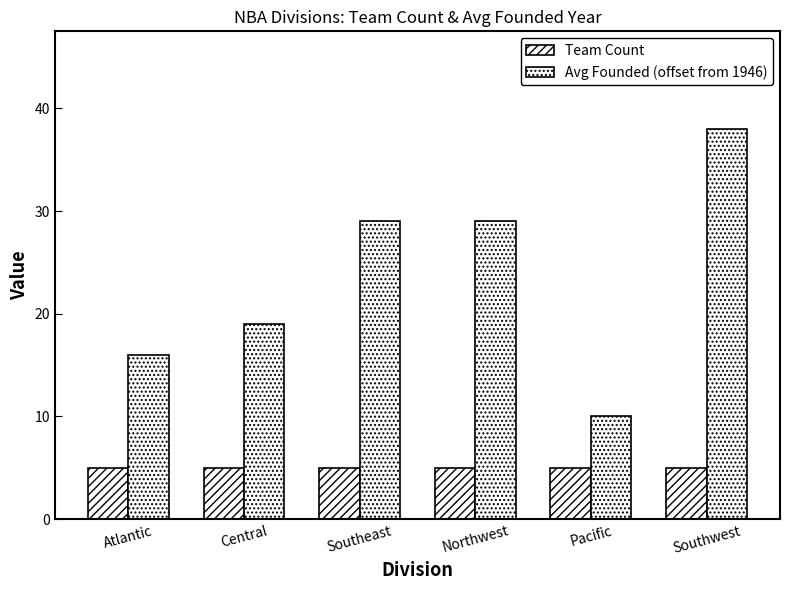

Count the number of categories in the chart.

6